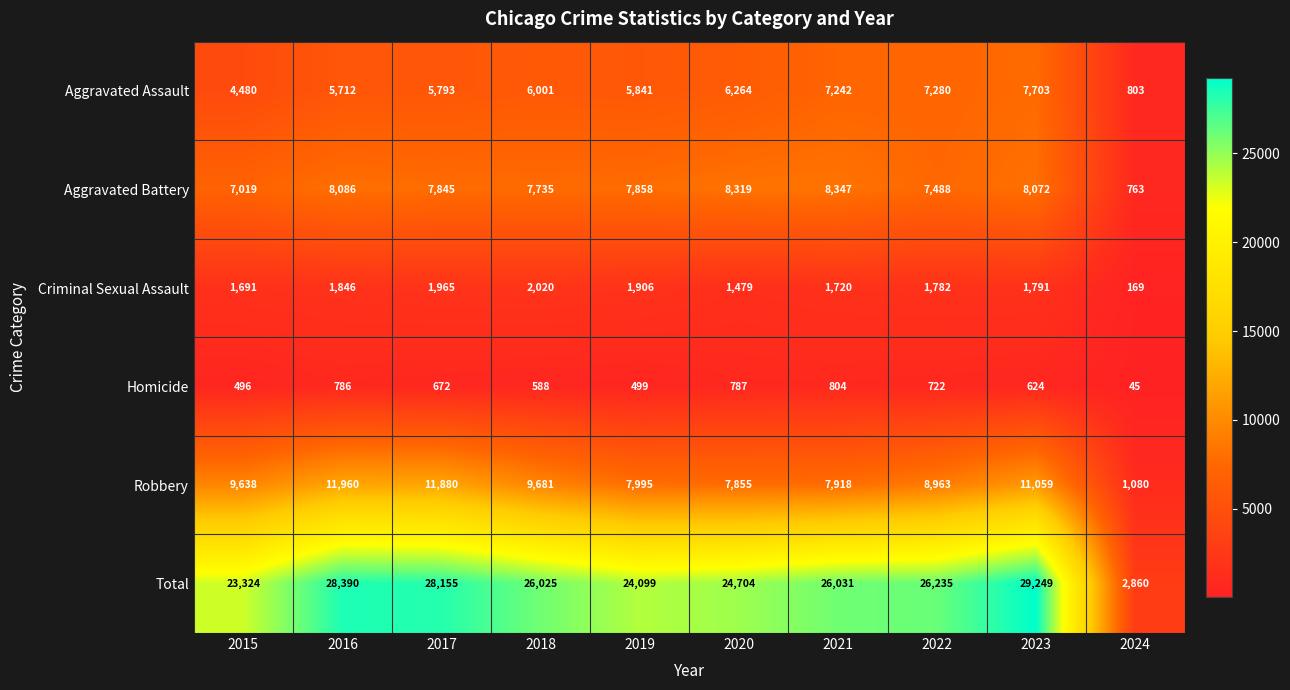

What is the difference between the Robbery values at 2022 and 2021?

1045